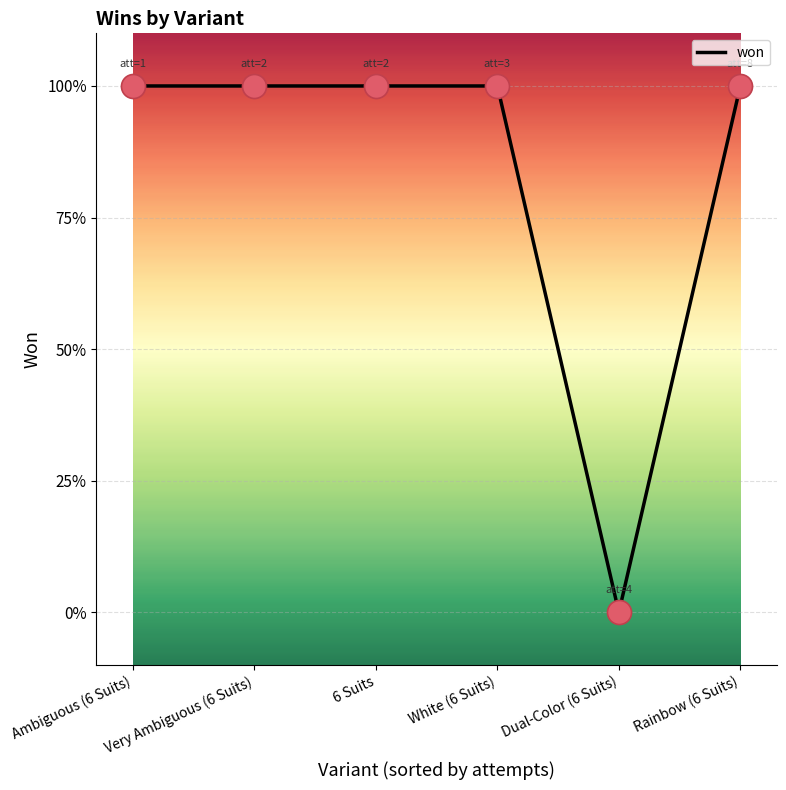

What is the ratio of the value at 6 Suits to the value at White (6 Suits)?

1.0